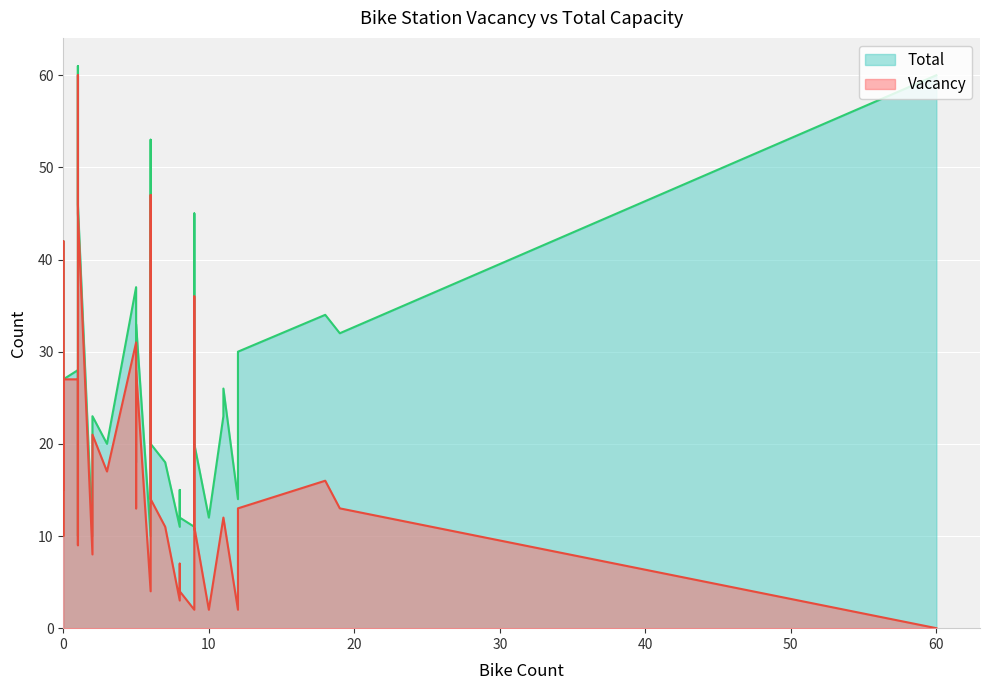

How many values in the Total series exceed 20?

19